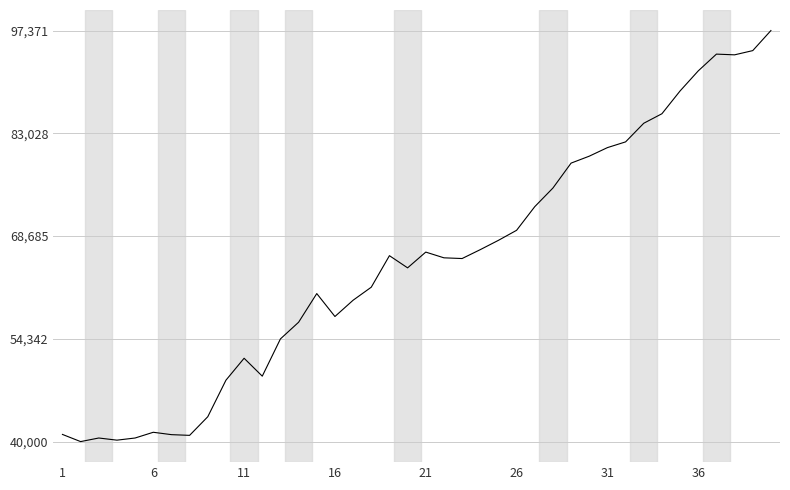

How many lines are shown in the chart?

1